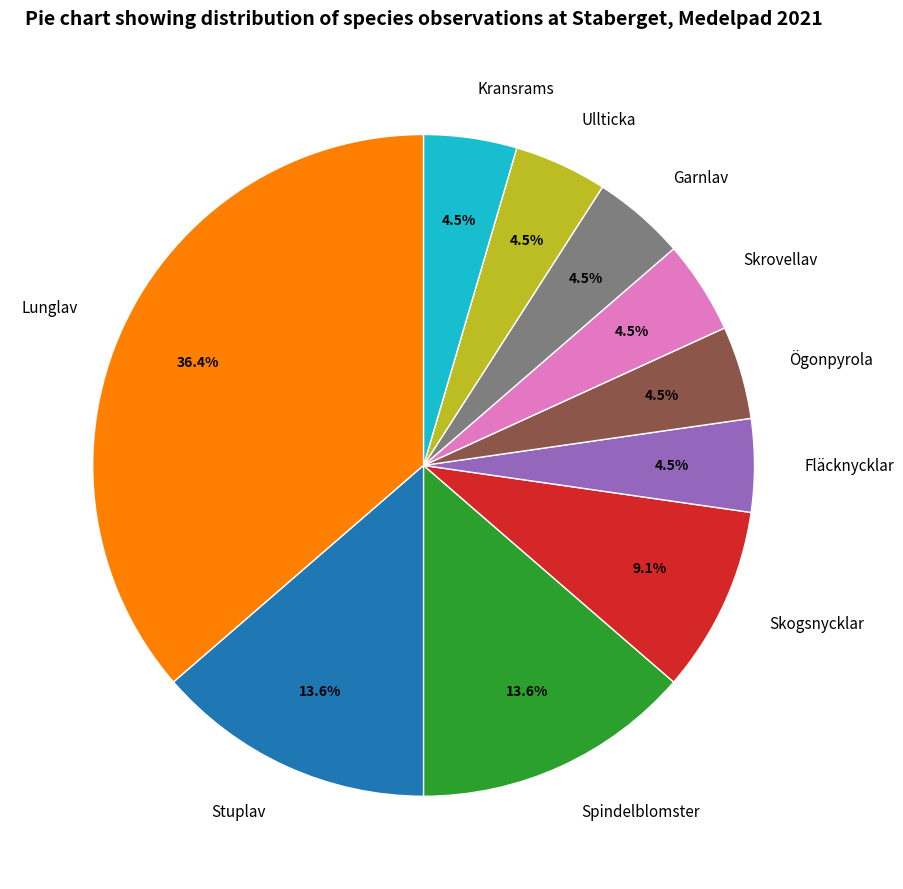

Approximately how many times larger is the value at Ullticka compared to Spindelblomster?

0.3